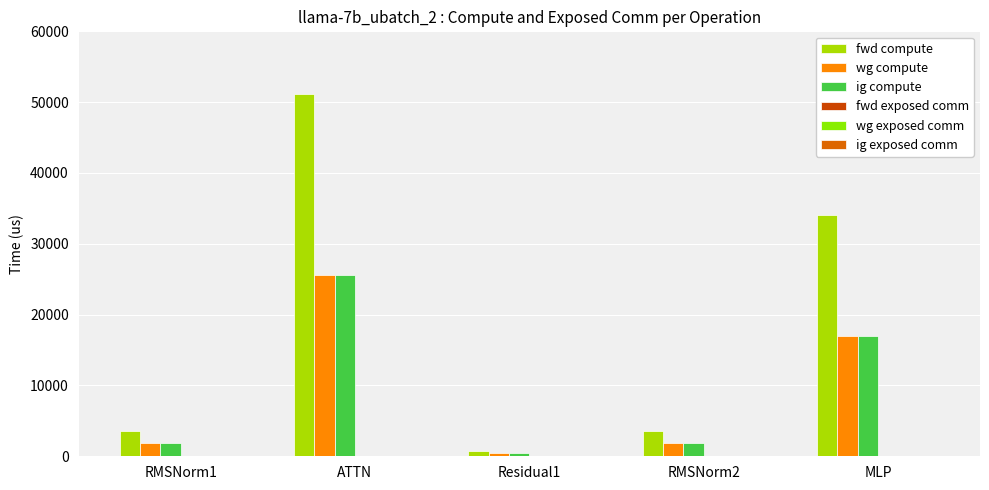

Which series has the largest total across all categories?

fwd compute